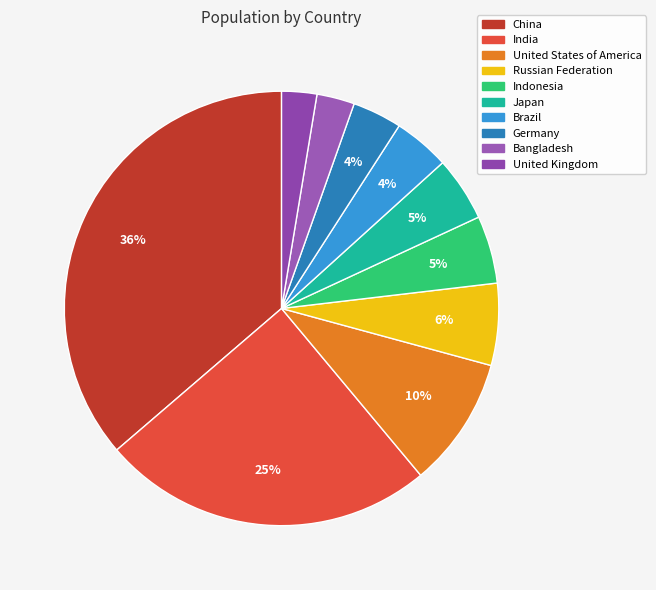

Count the number of slices in the pie.

10